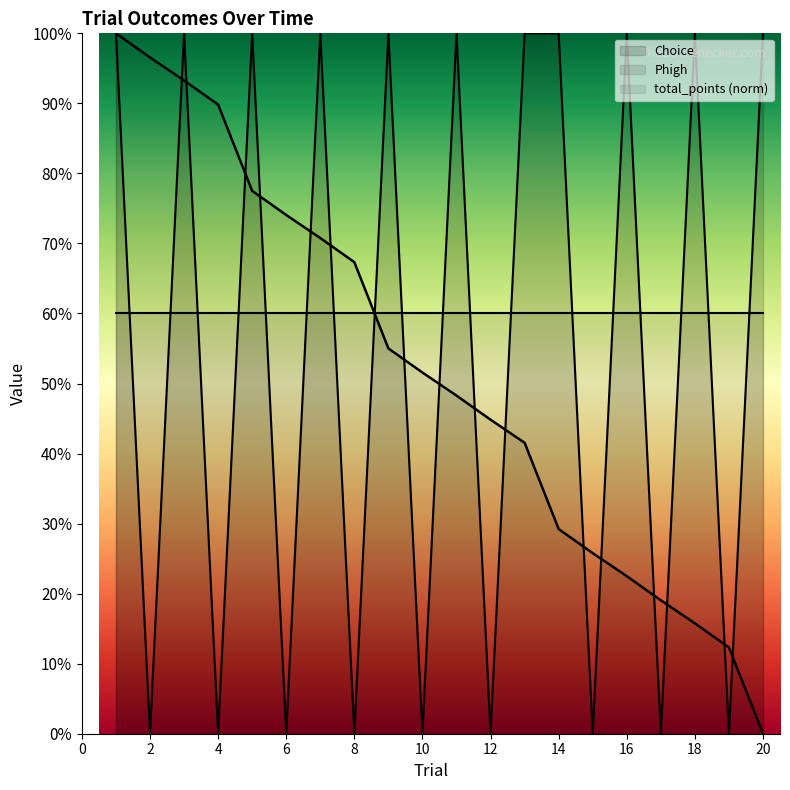

What is the sum of all Choice values?

1100.0